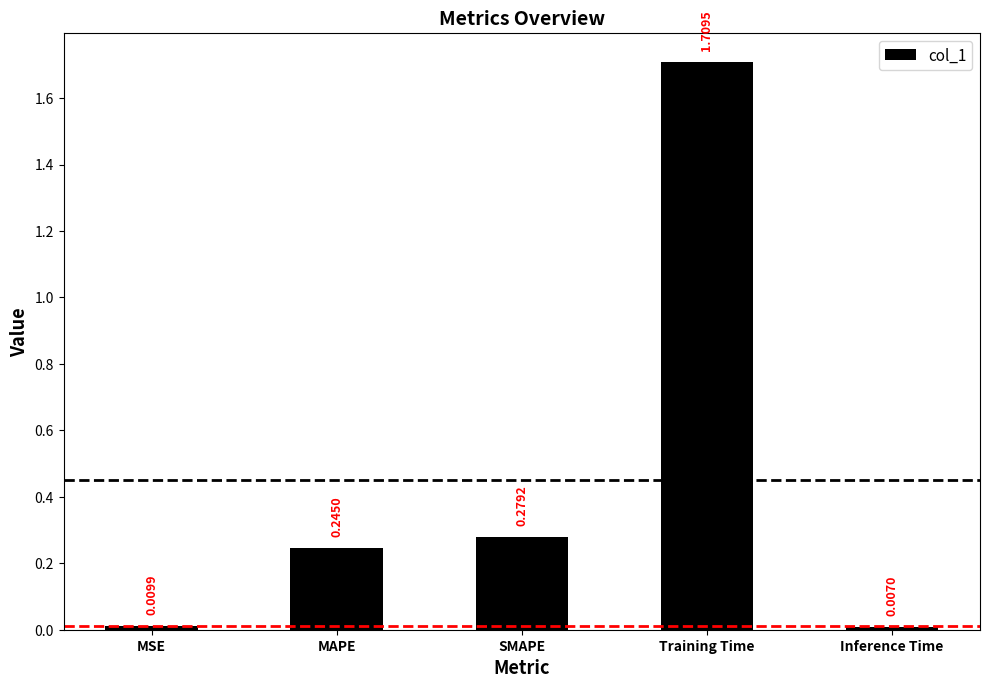

Between Training Time and Inference Time, which is larger?

Training Time